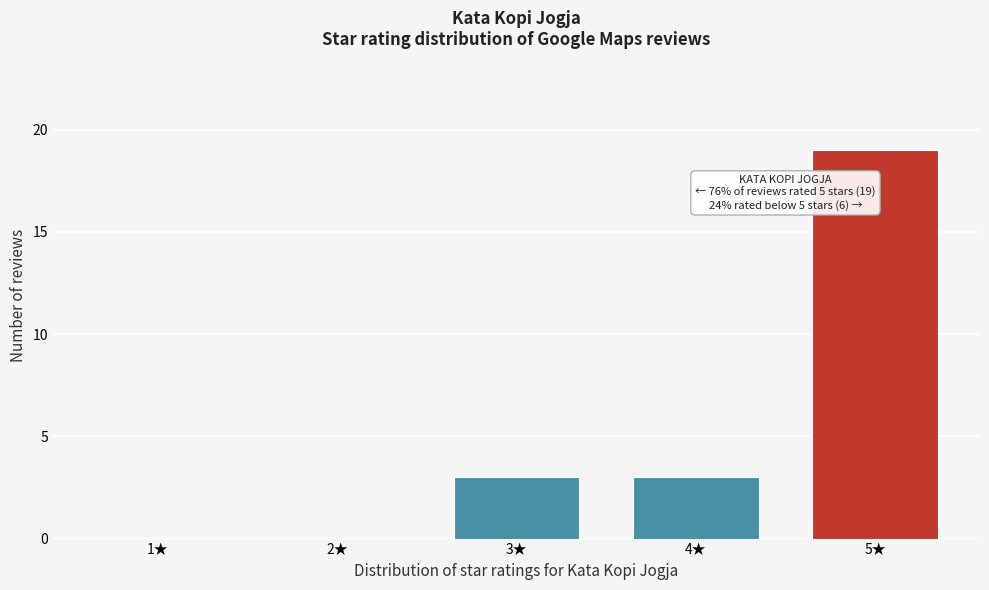

Reading left to right, what are all the values shown in this chart?

1★=0	2★=0	3★=3	4★=3	5★=19